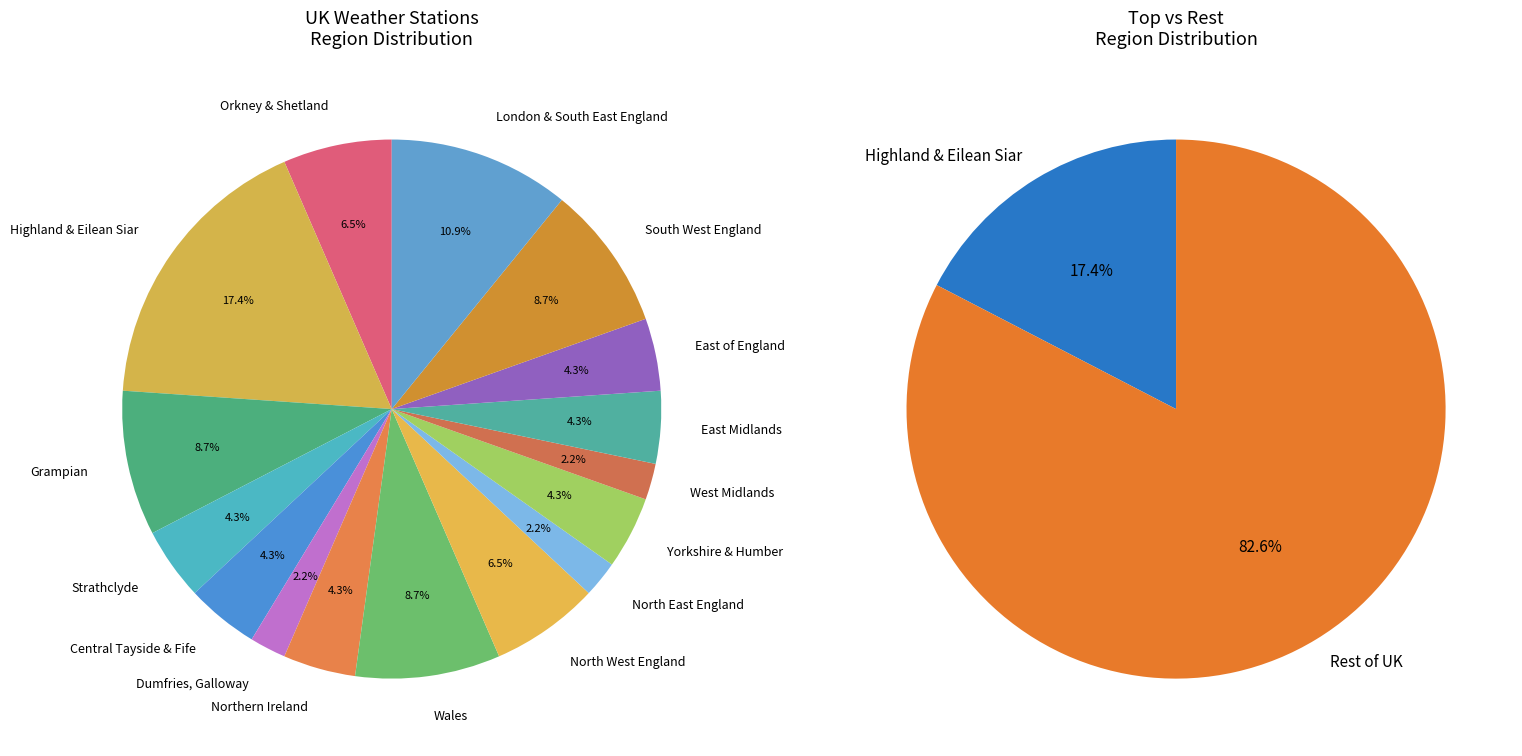

To the nearest percent, what is the average slice percentage?

6%